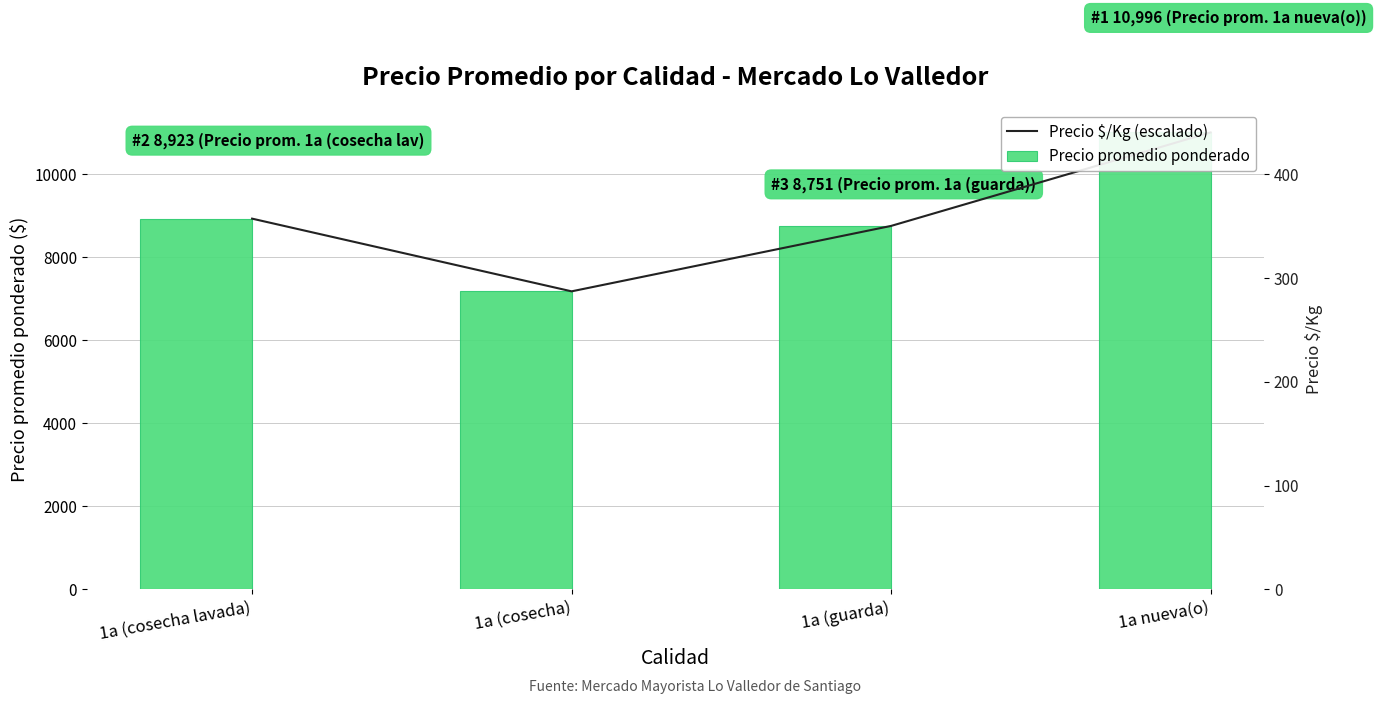

Which has a higher value, 1a (cosecha lavada) or 1a (guarda)?

1a (cosecha lavada)